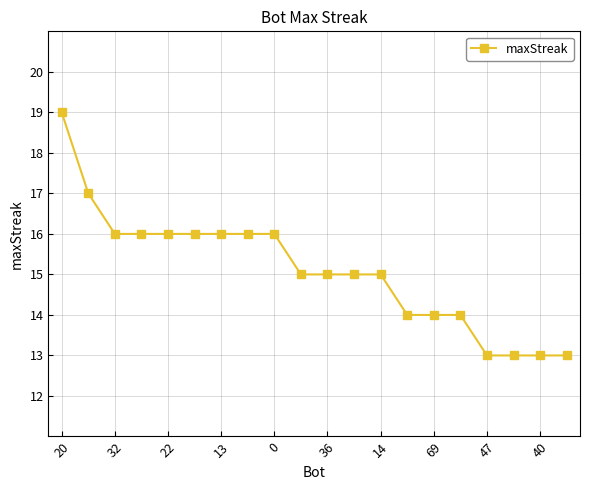

What is the minimum value shown in the chart?

13